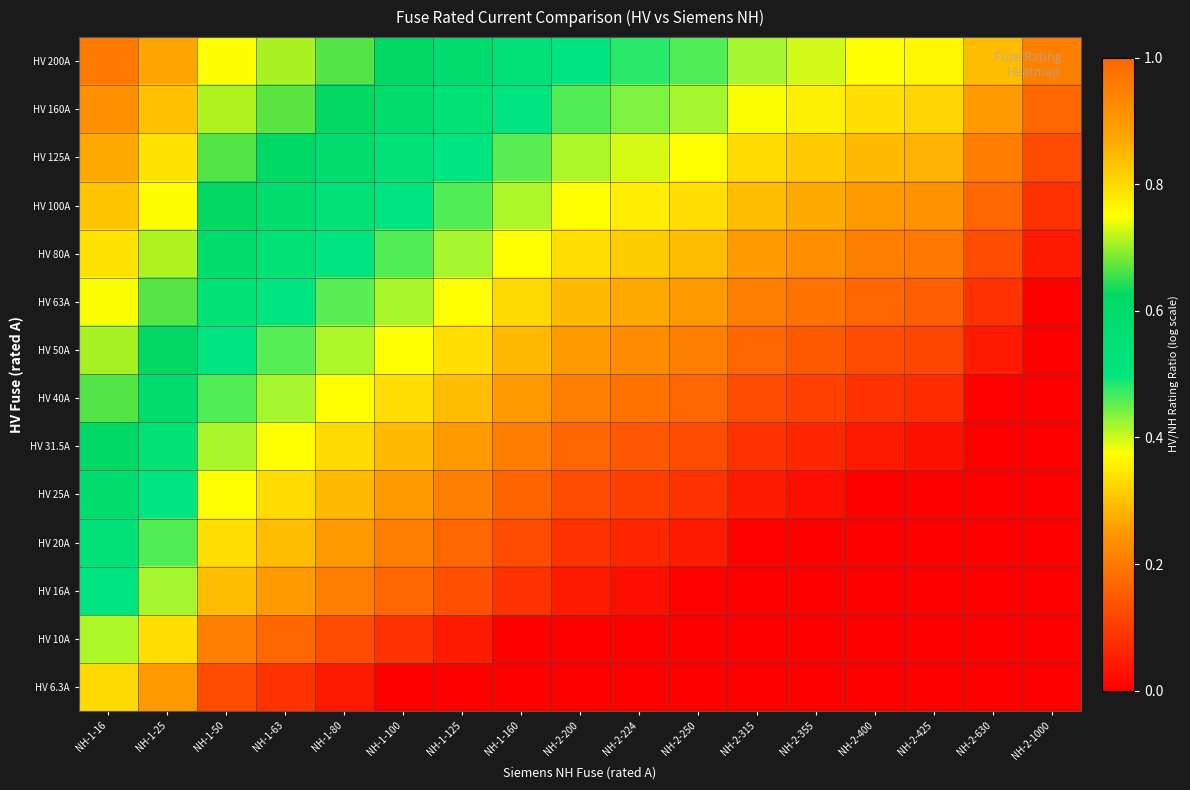

At how many categories does at least one series exceed 0?

17